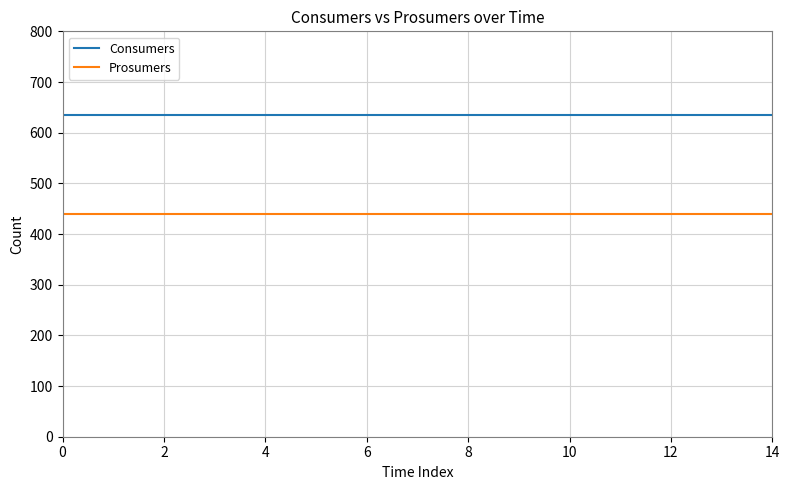

Rank the series by their maximum value, from lowest to highest.

Prosumers, Consumers